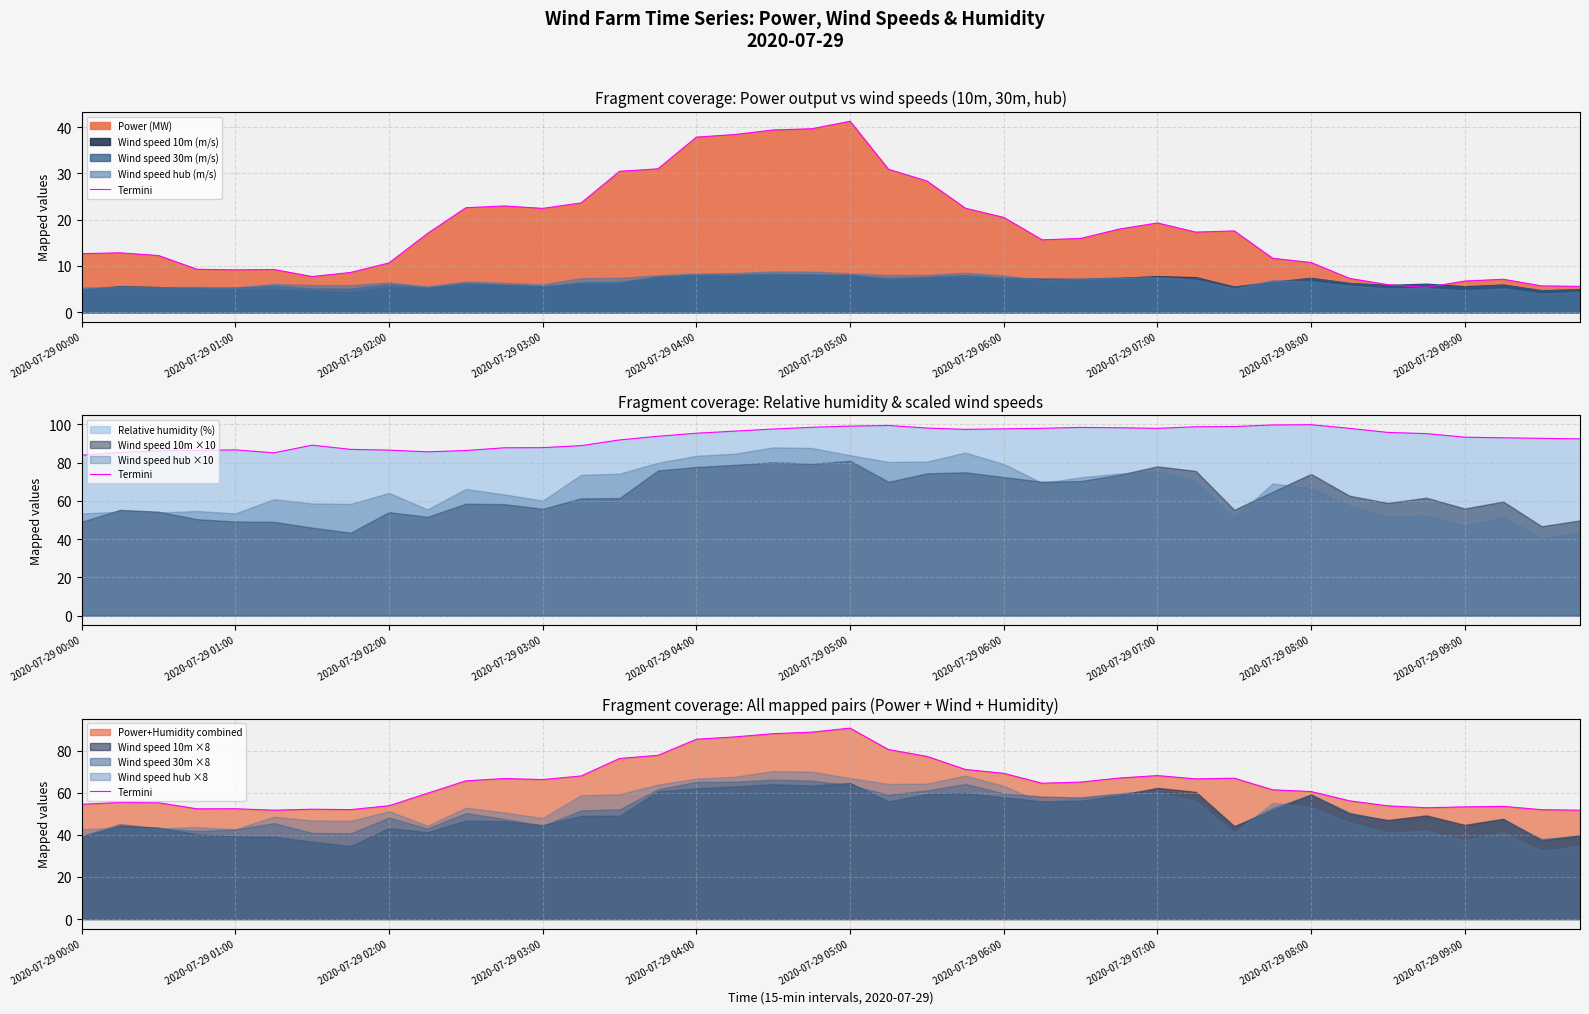

The chart shows a value of 41.9 at 2020-07-29 08:00. True or false?

False